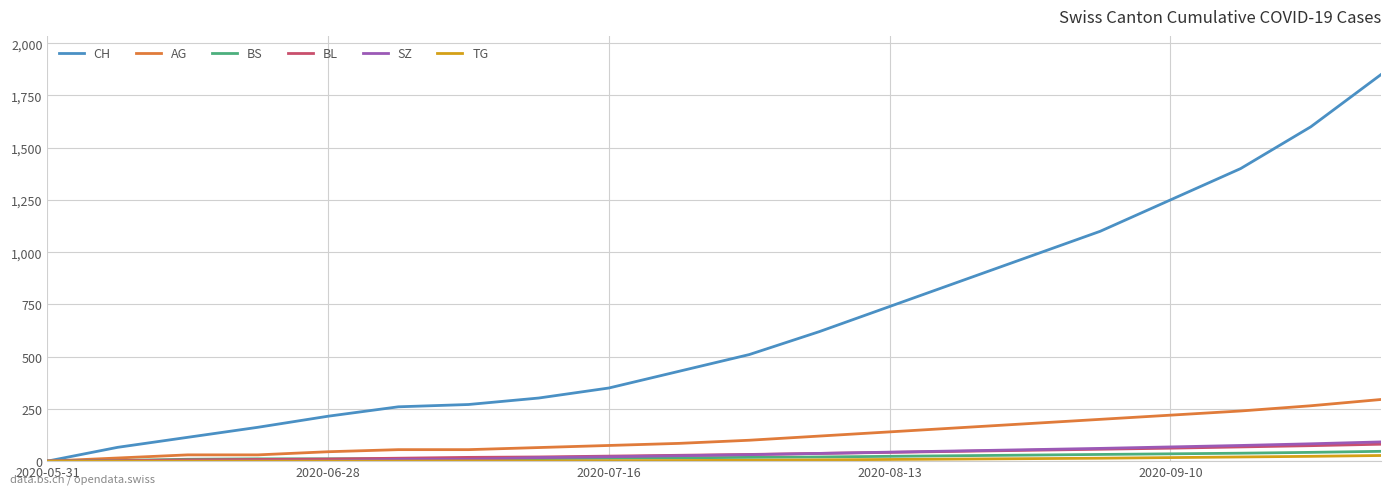

Which series has the widest spread of values?

CH